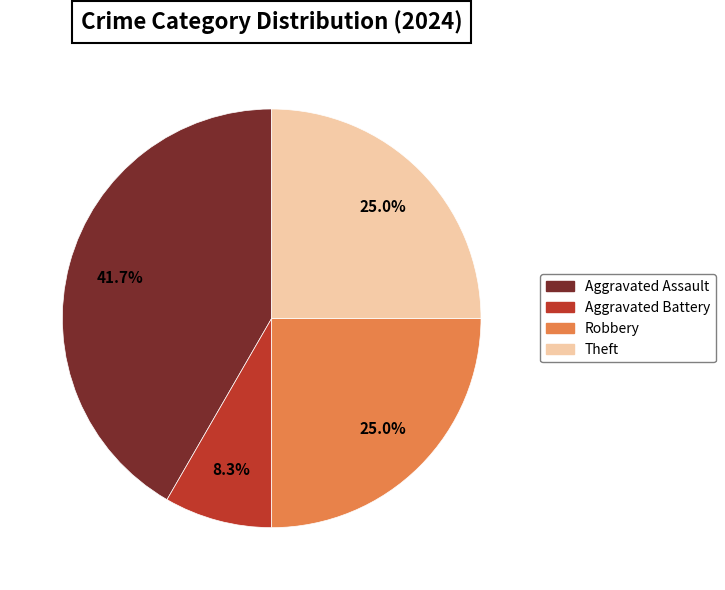

What is the smallest slice in the pie chart?

Aggravated Battery